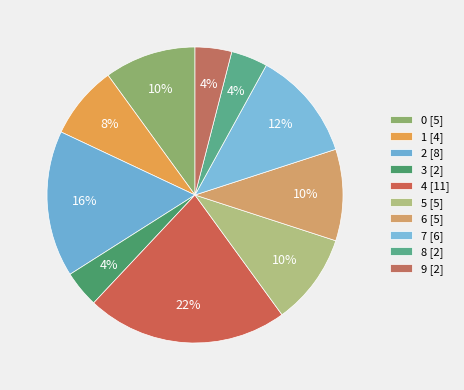

Which category has the smallest portion of the pie?

3